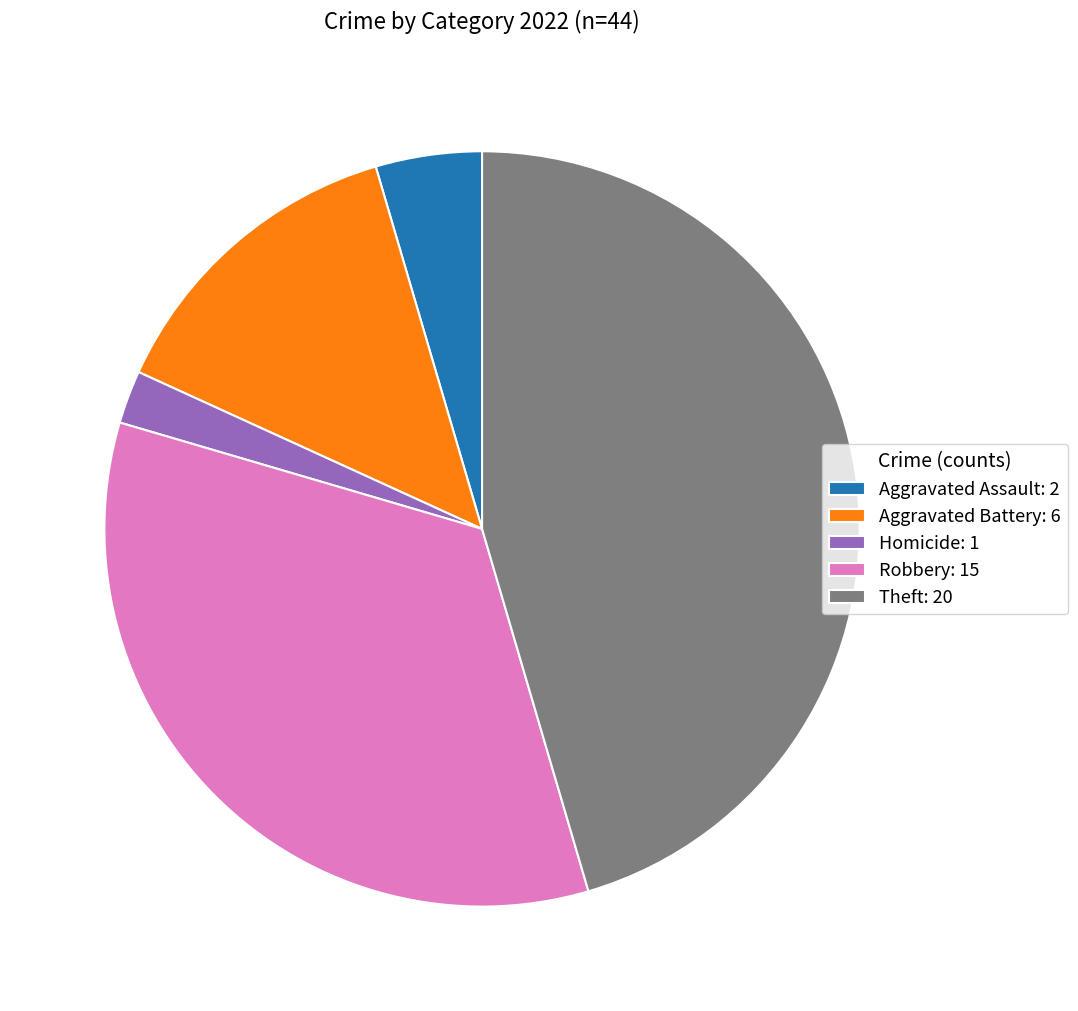

How many slices are in this pie chart?

5